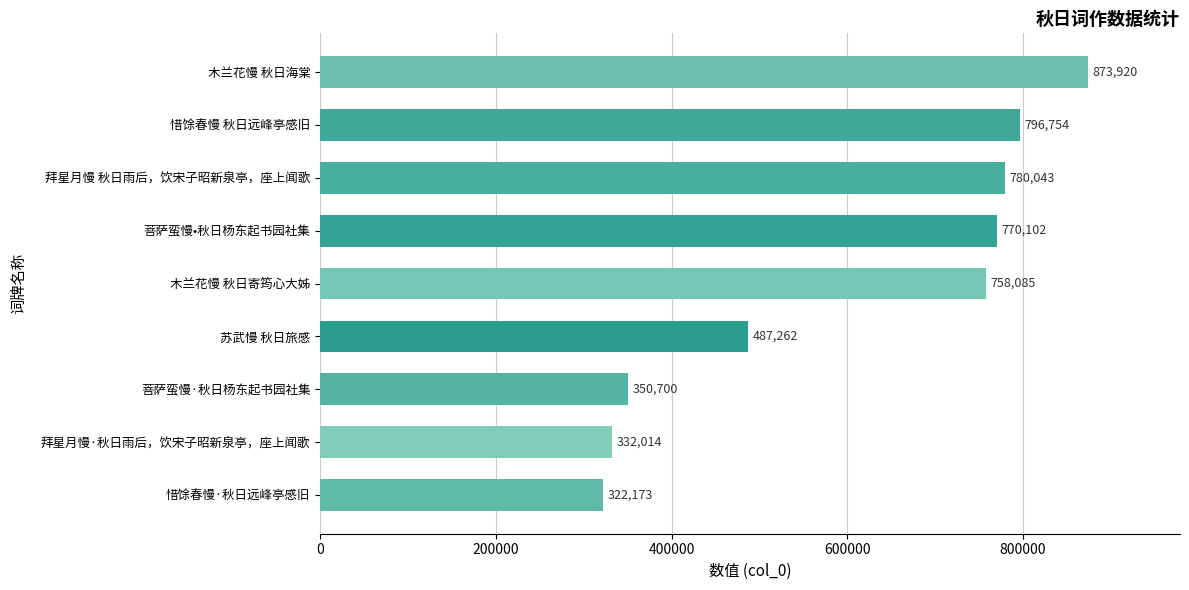

How many values are below 758085?

4